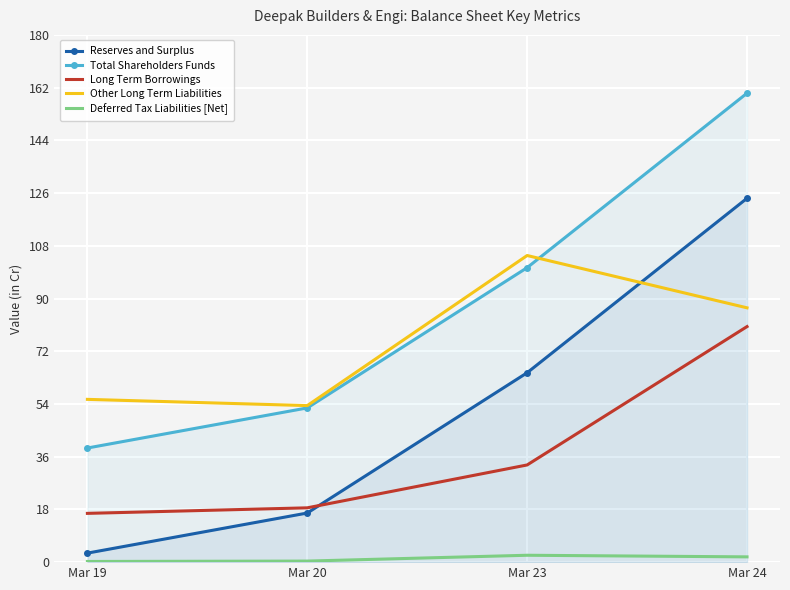

Rank the categories by Total Shareholders Funds value from highest to lowest.

Mar 24, Mar 23, Mar 20, Mar 19